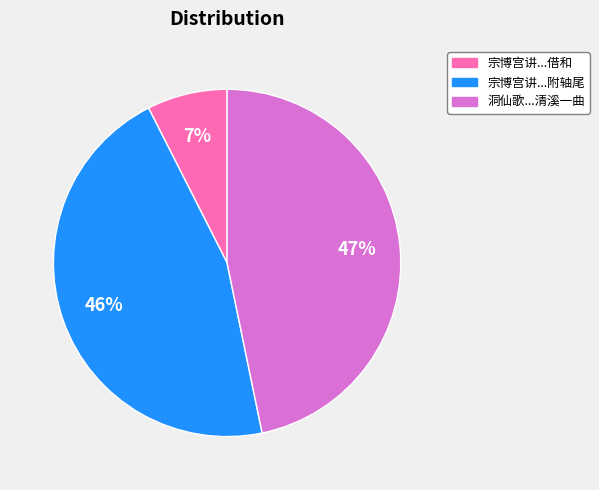

To the nearest percent, what percentage of the pie is 洞仙歌...清溪一曲?

47%